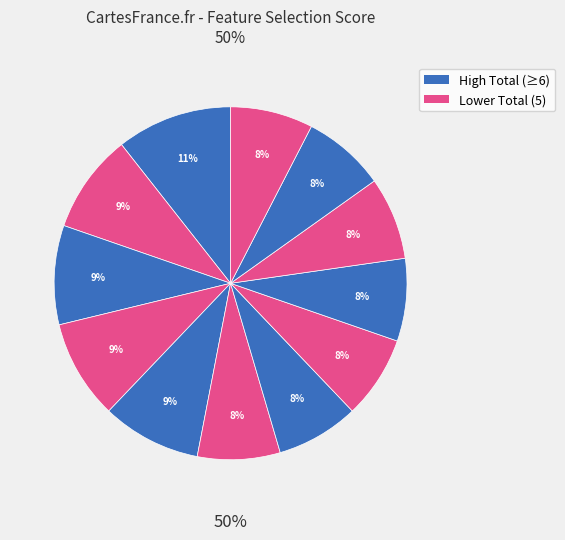

Does Clicks on course account for over 50% of the chart?

No